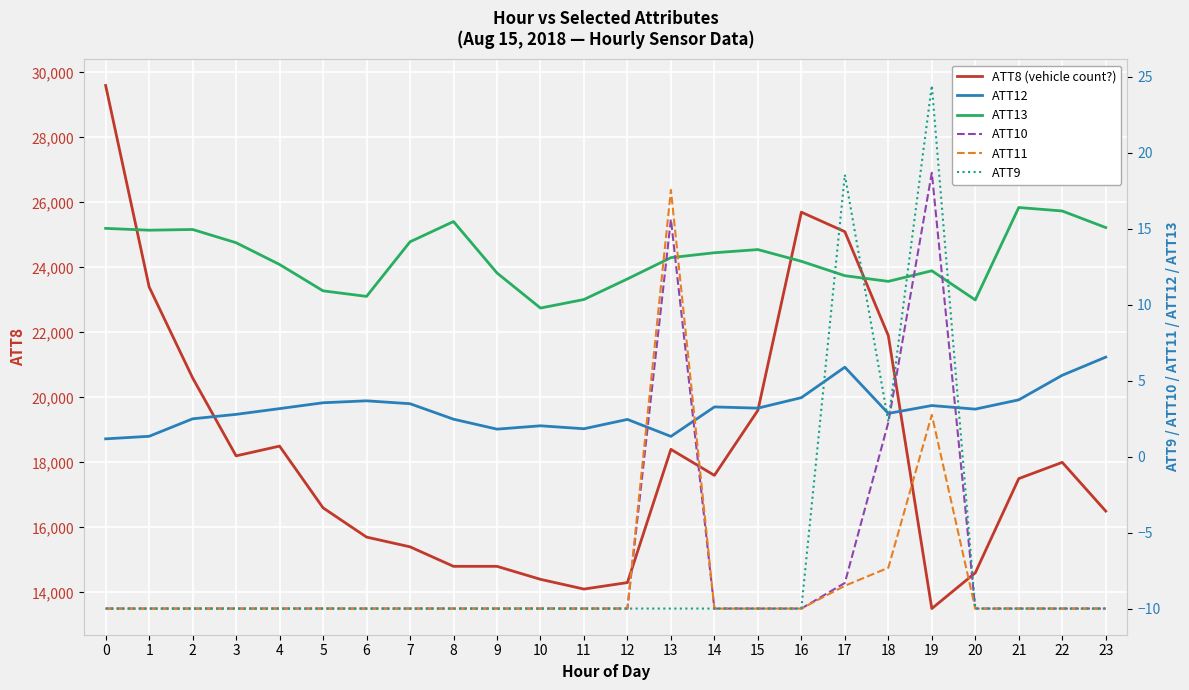

Is this an area chart (filled region under the line)?

No